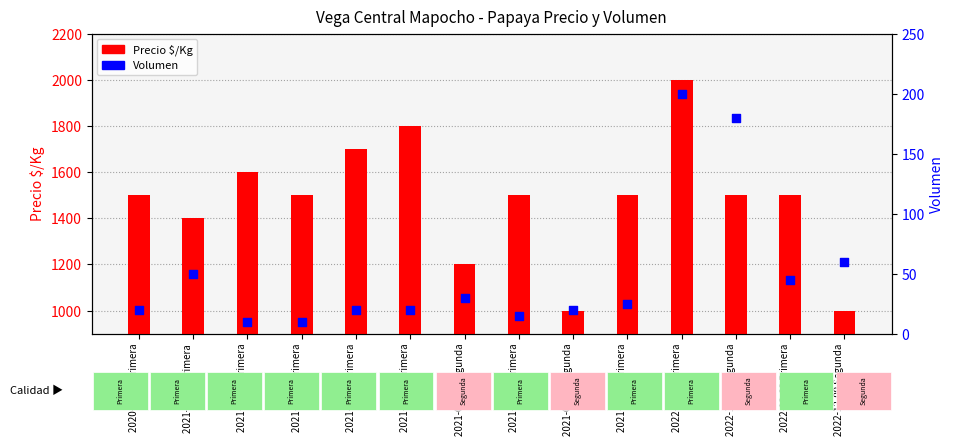

What are all the series names shown in the legend?

Precio $/Kg, Volumen